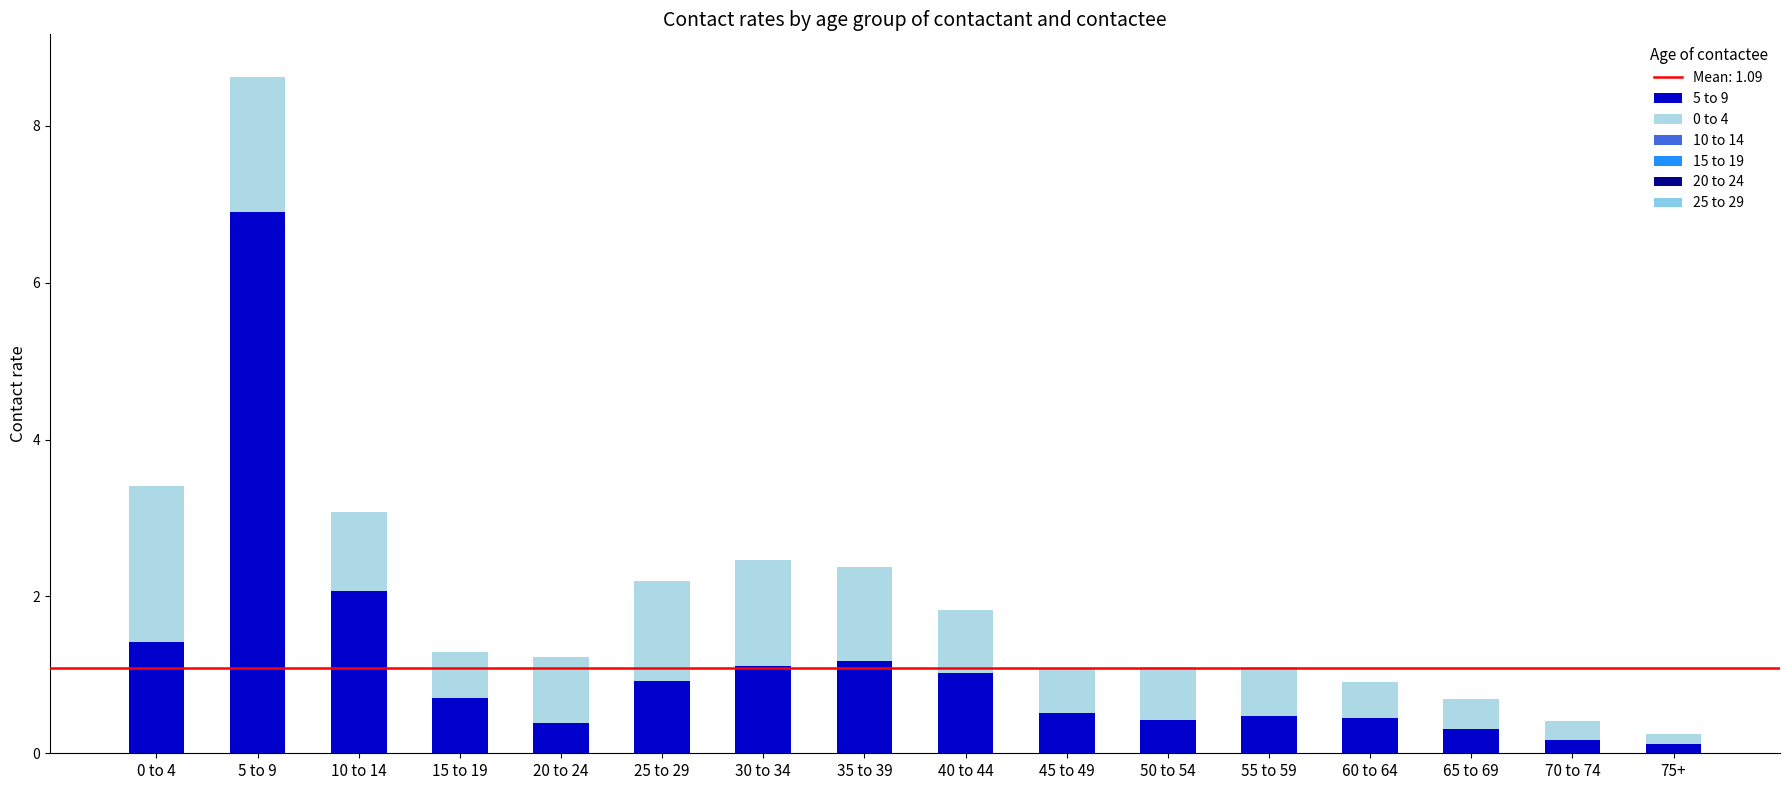

How many data points does each series have?

16